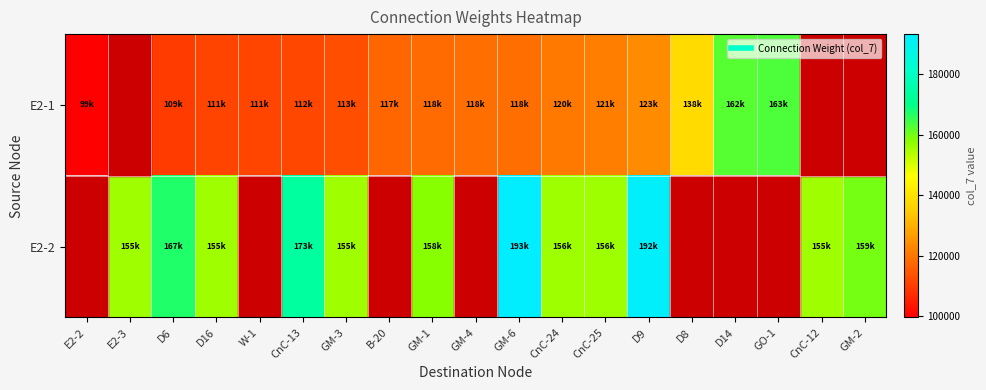

True or false: E2-1 has a value of 155182.4 at B-20.

False